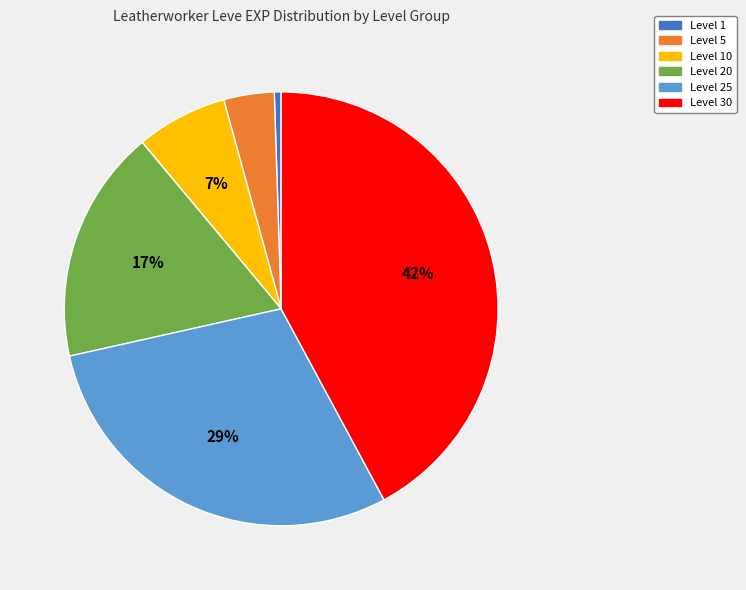

Combined, do Level 25 and Level 30 account for over 50%?

Yes